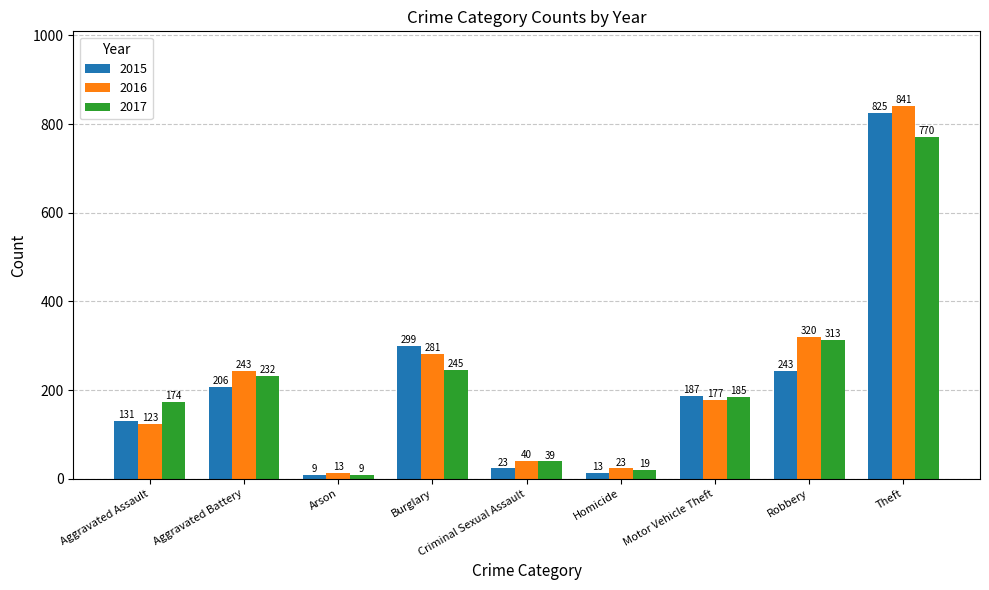

What is the average value of the 2017 series?

221